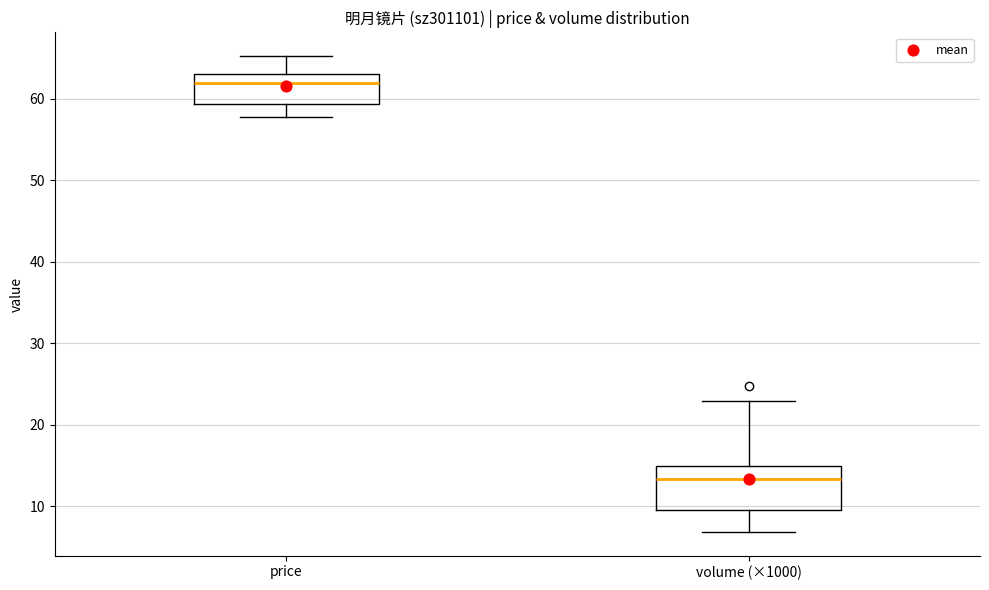

Comparing the boxes themselves (not the whiskers), which one is the tallest?

volume (×1000)